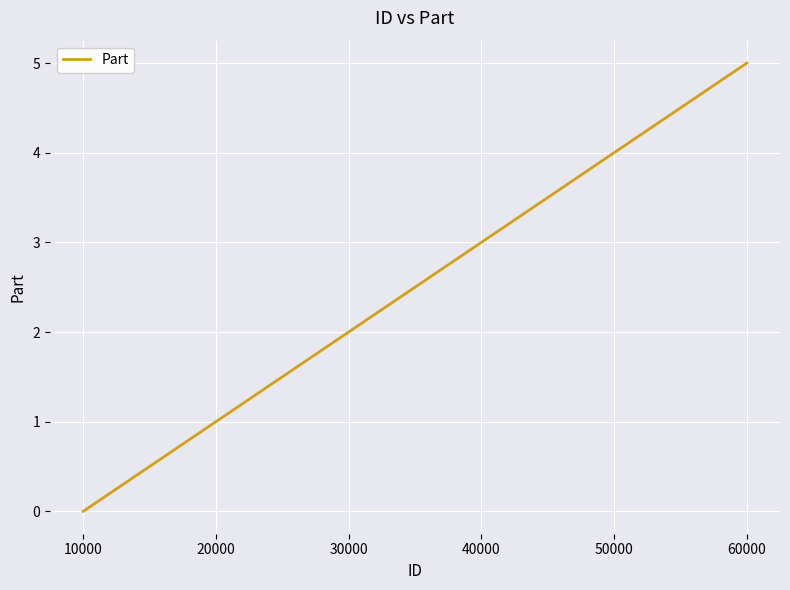

What is the greatest value displayed?

5